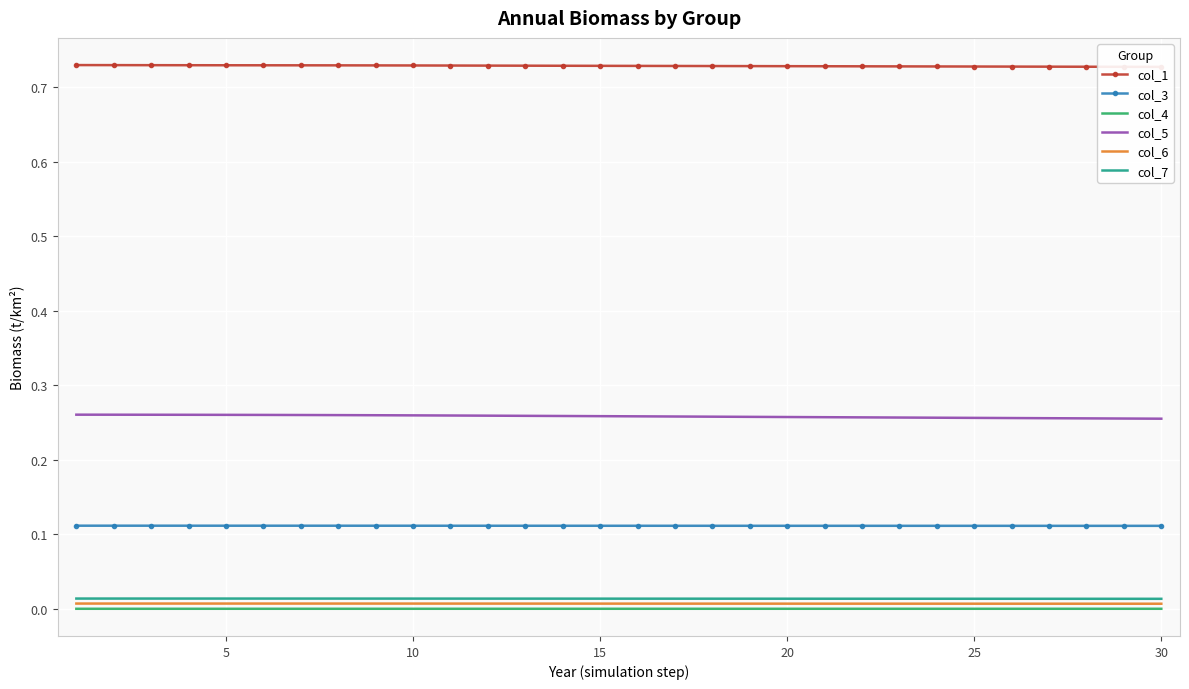

True or false: col_6 and col_1 cross at least once.

False